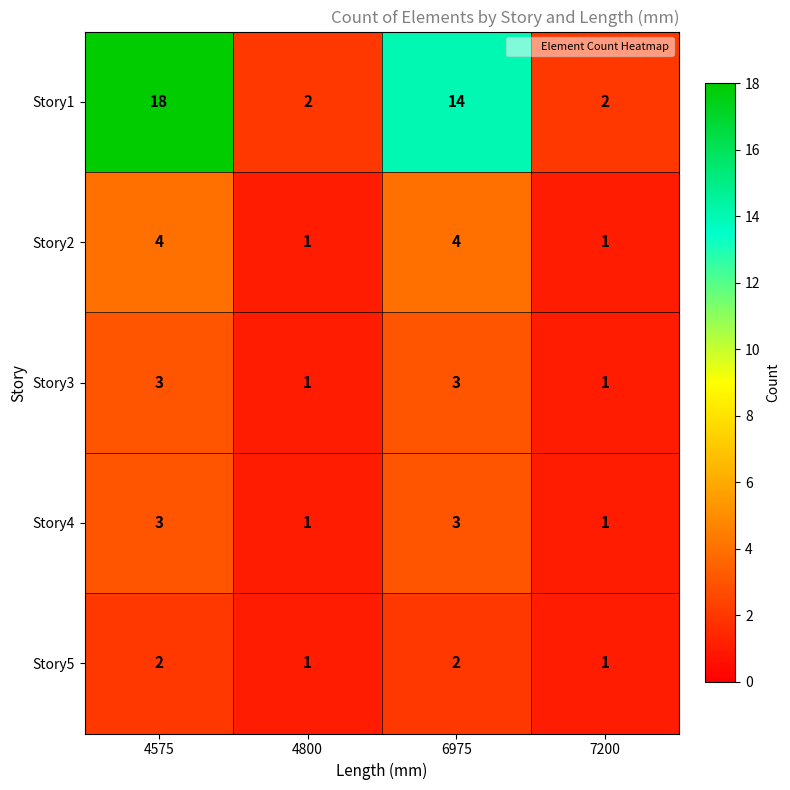

At how many categories does at least one series exceed 7?

2